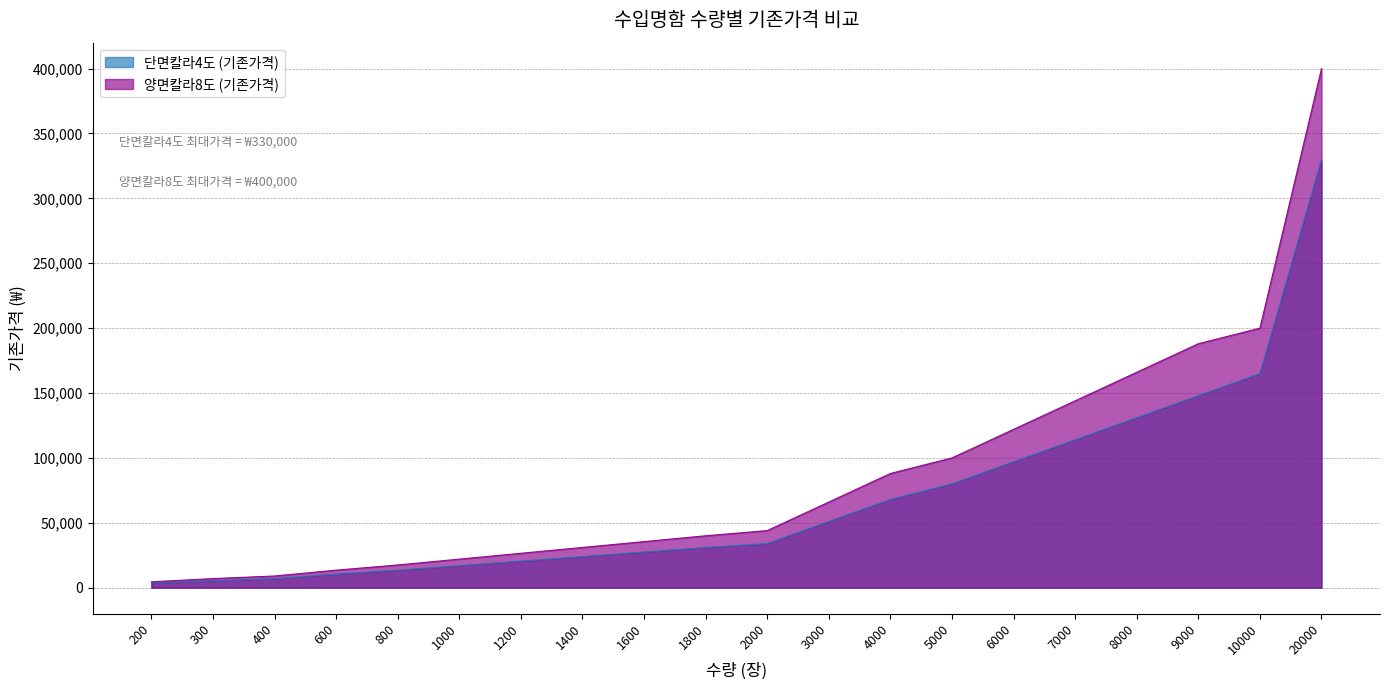

Rank the series by their maximum value, from lowest to highest.

단면칼라4도 (기존가격), 양면칼라8도 (기존가격)